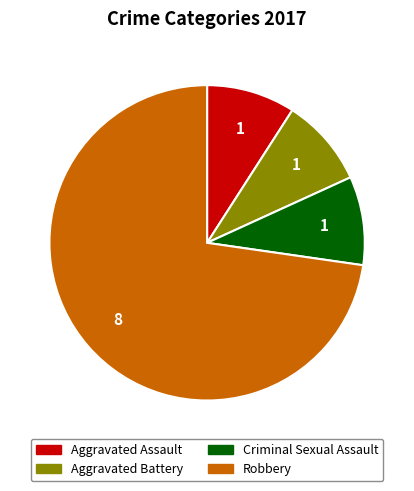

Which slice represents more than half of the pie?

Robbery